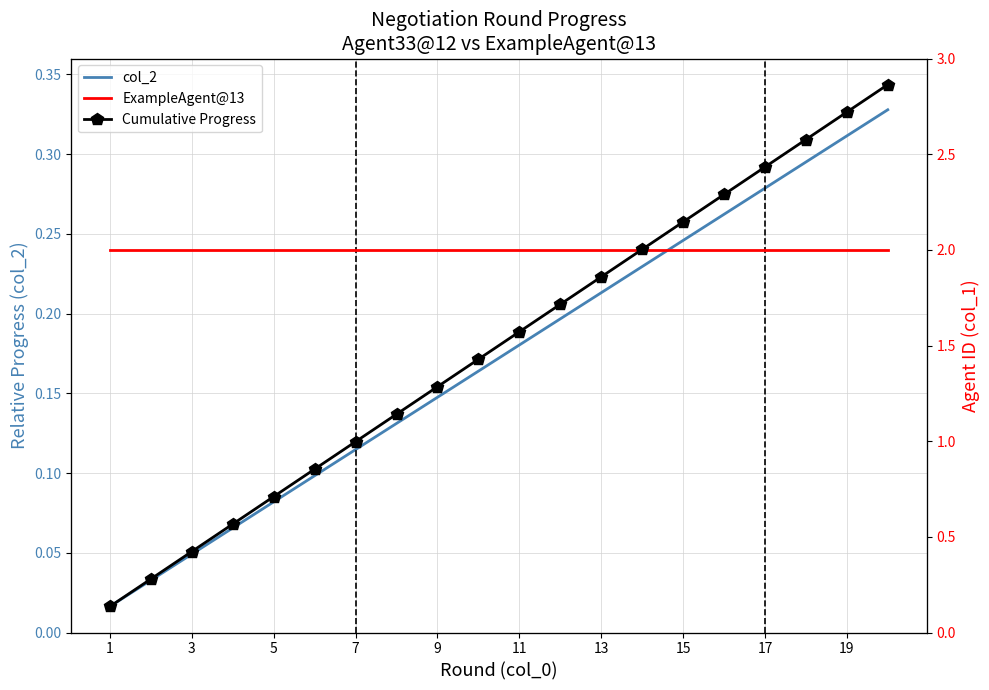

At how many categories does at least one series exceed 0?

20